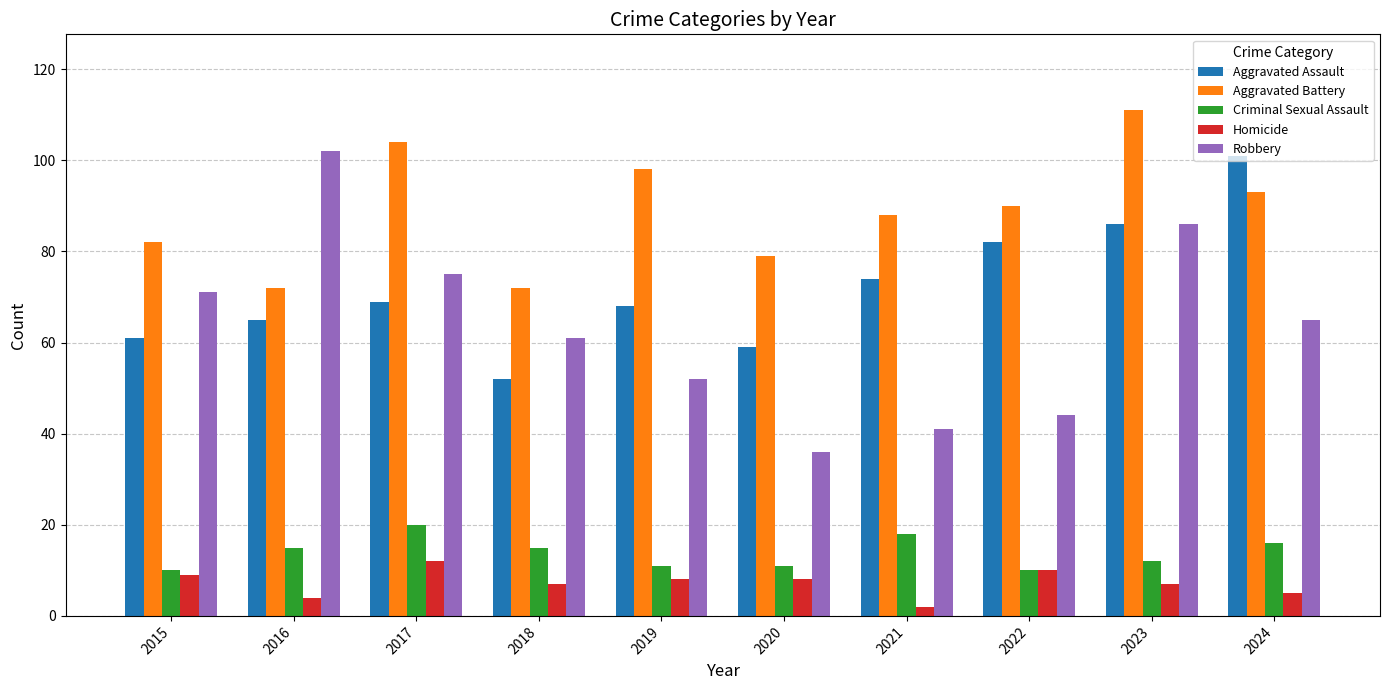

Which category has the highest value in the Criminal Sexual Assault series?

2017